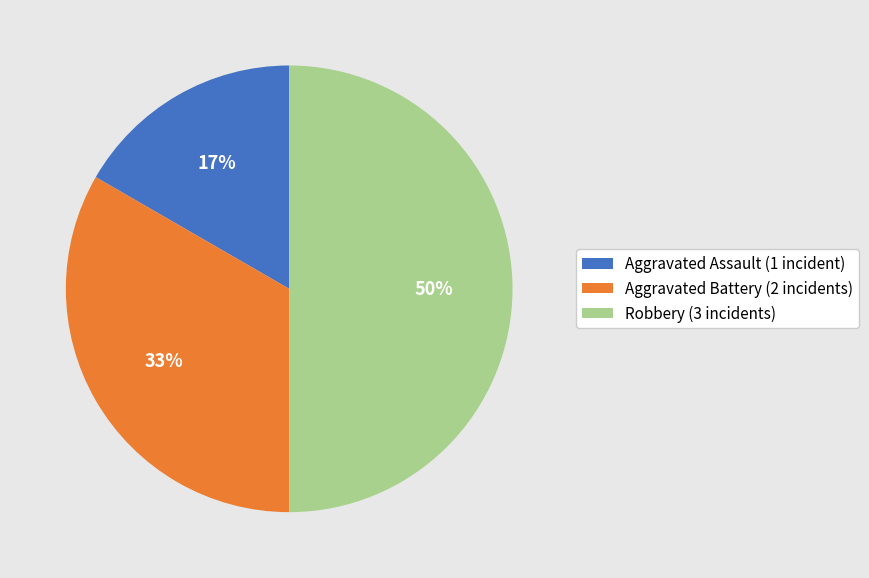

Does Aggravated Battery (2 incidents) represent more than half of the total?

No